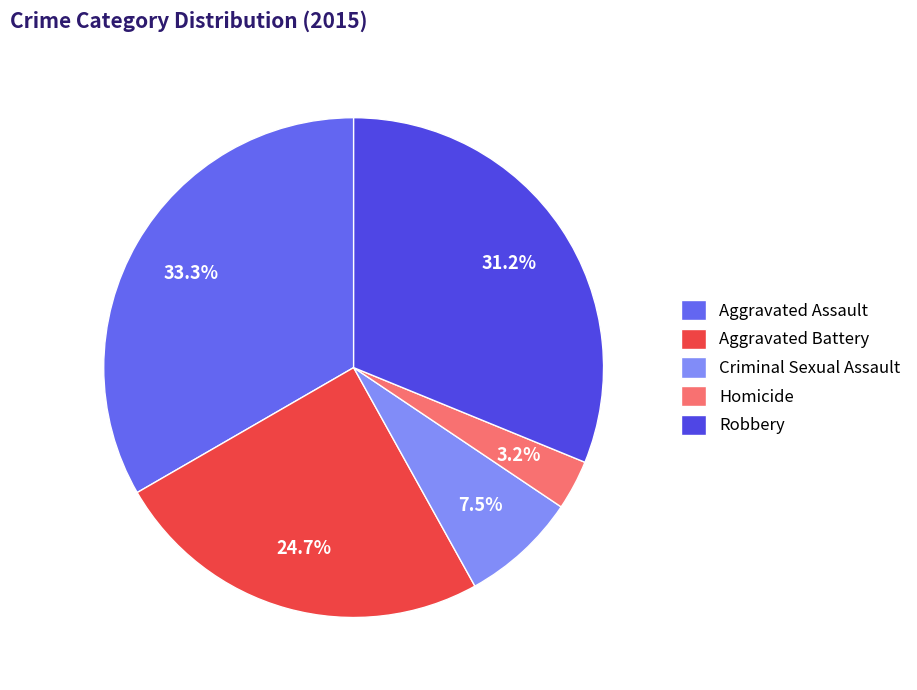

Is Homicide the majority of the pie?

No